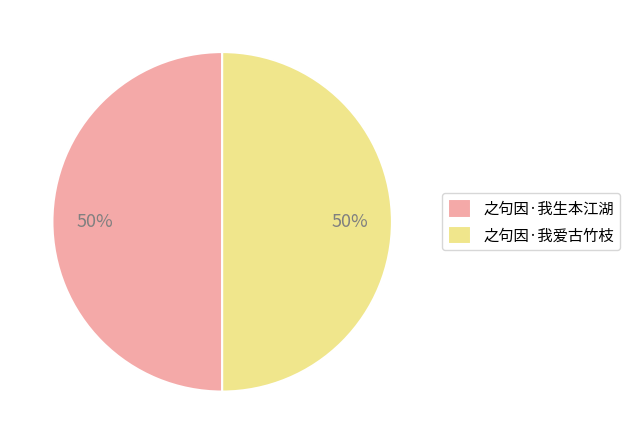

True or false: 之句因·我爱古竹枝 accounts for 38% of the total.

False